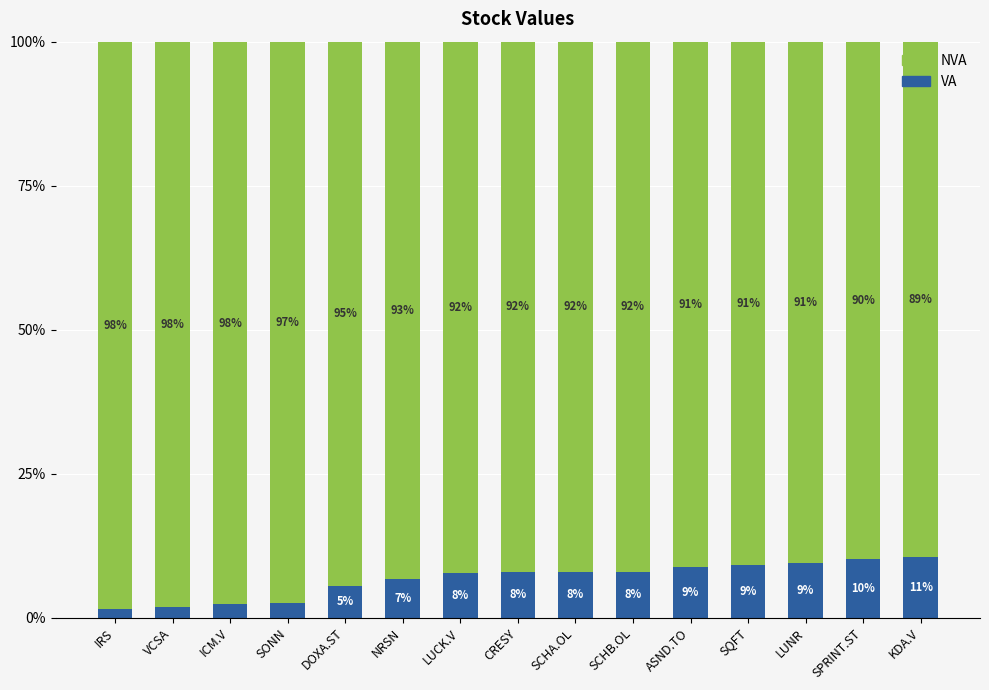

At which label is VA closest to 6?

DOXA.ST